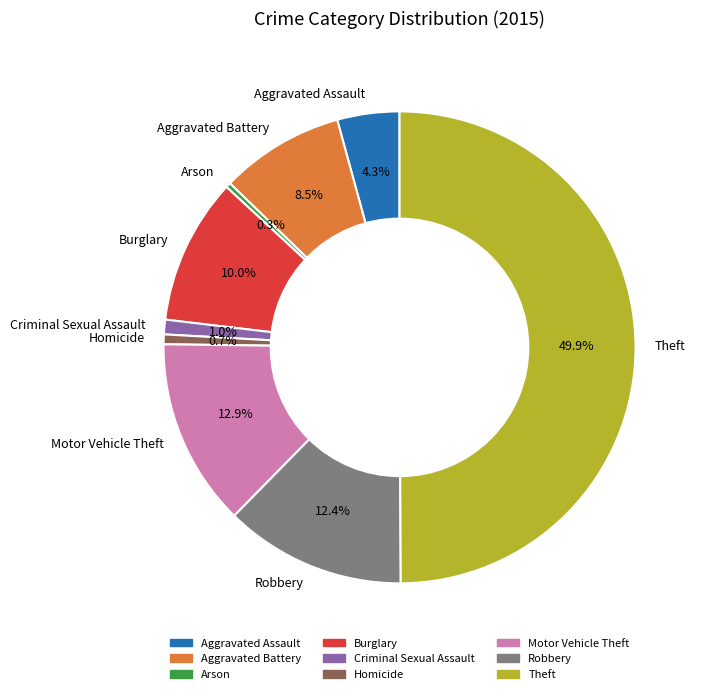

Does Criminal Sexual Assault account for over 50% of the chart?

No